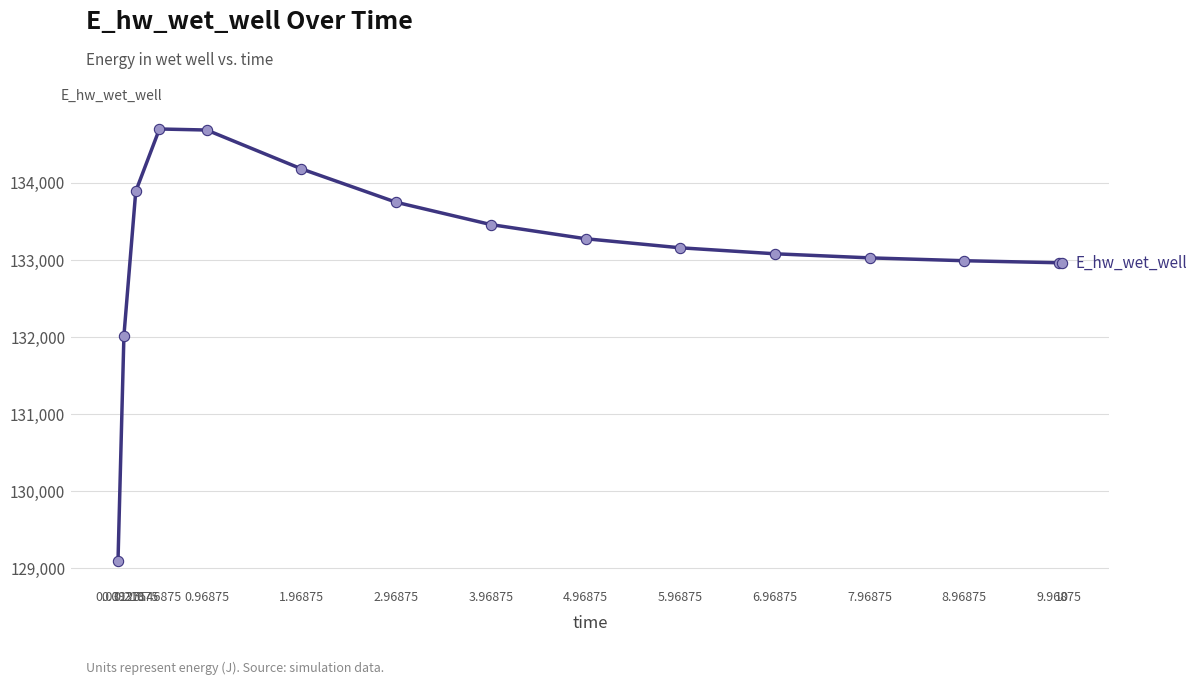

Between 1.96875 and 2.96875, which is larger?

1.96875